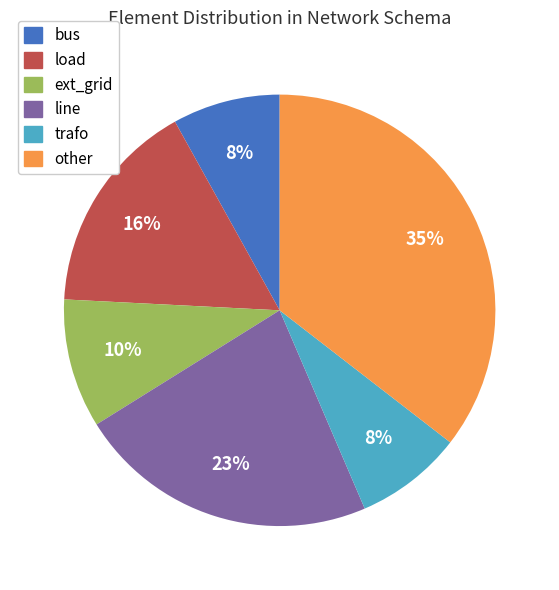

Is there a majority slice in this chart?

No